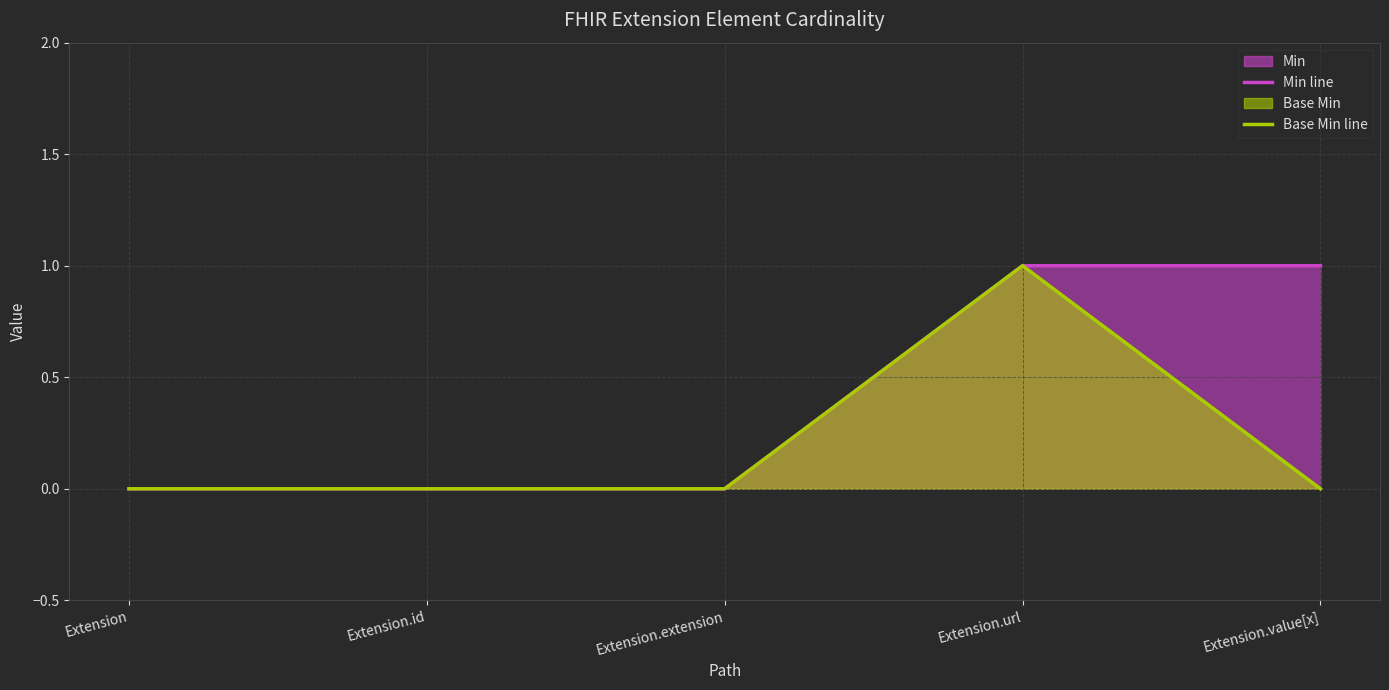

Where is Min line nearest to the value 0?

Extension